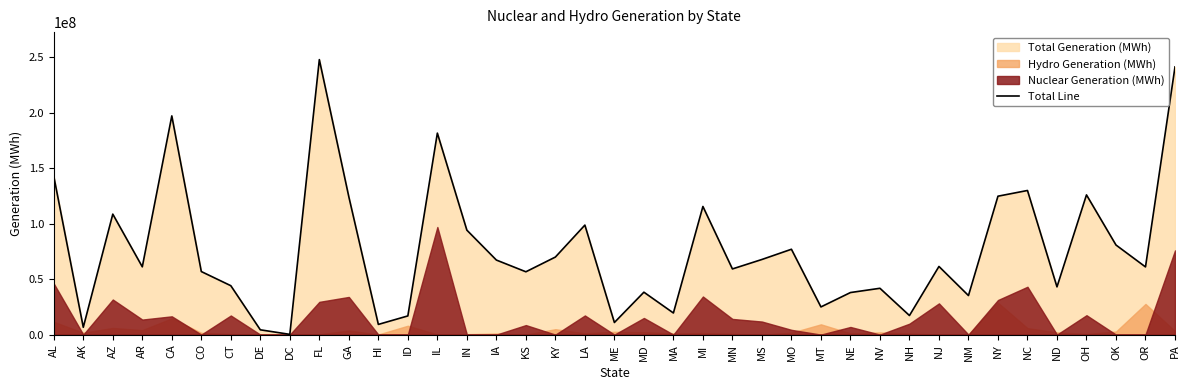

At which category does the data reach its first local peak?

AZ